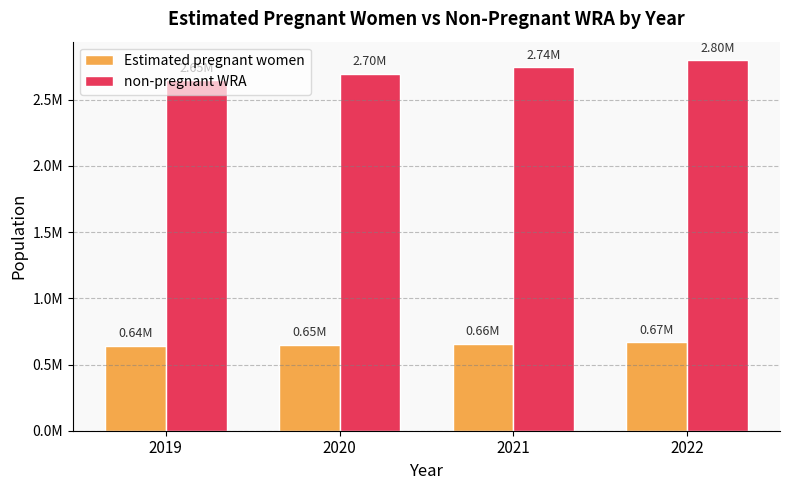

What are all the series names shown in the legend?

Estimated pregnant women, non-pregnant WRA